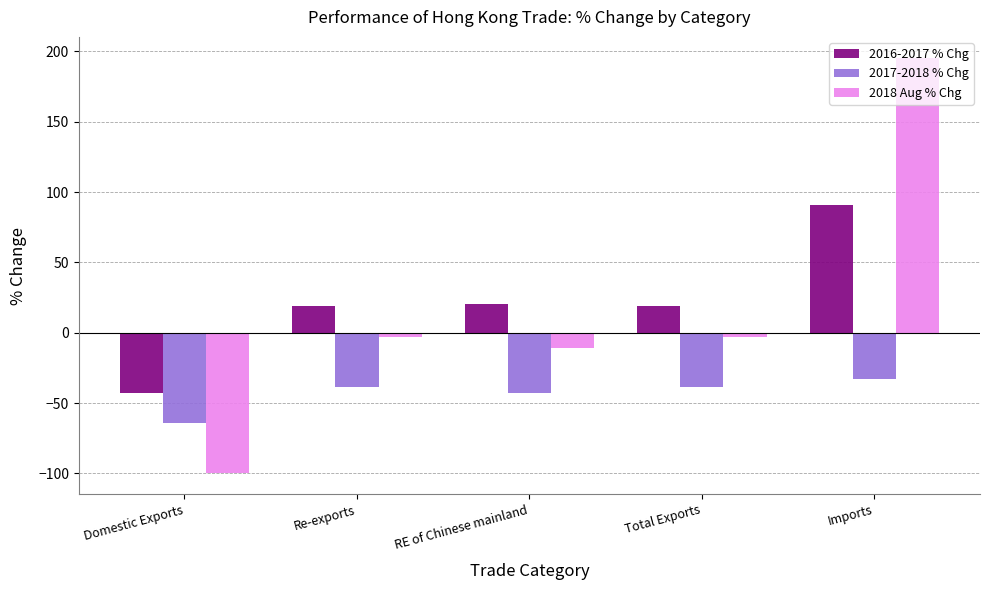

What is the difference between the maximum and minimum values in the 2016-2017 % Chg series?

133.4